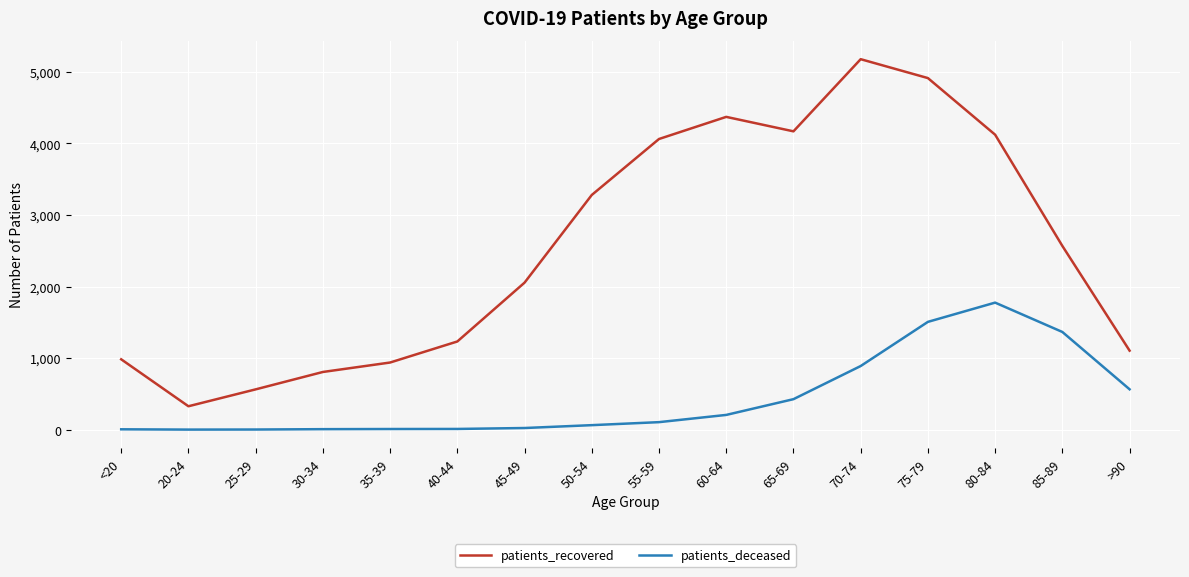

What is the difference between the maximum and second lowest values in the patients_deceased series?

1773